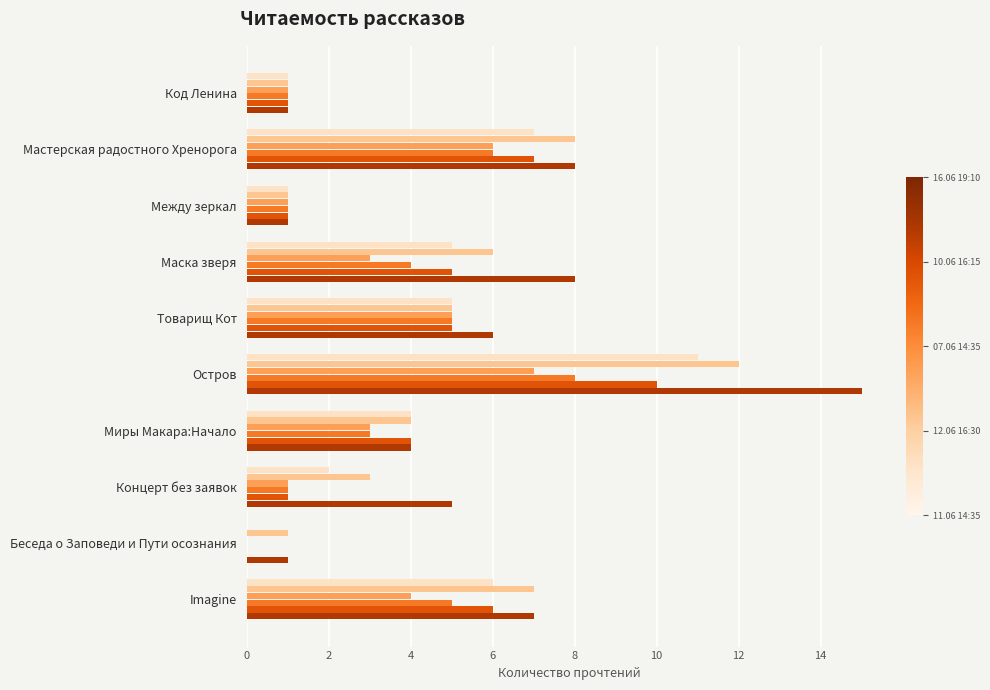

At which category is the sum across all series the highest?

Остров